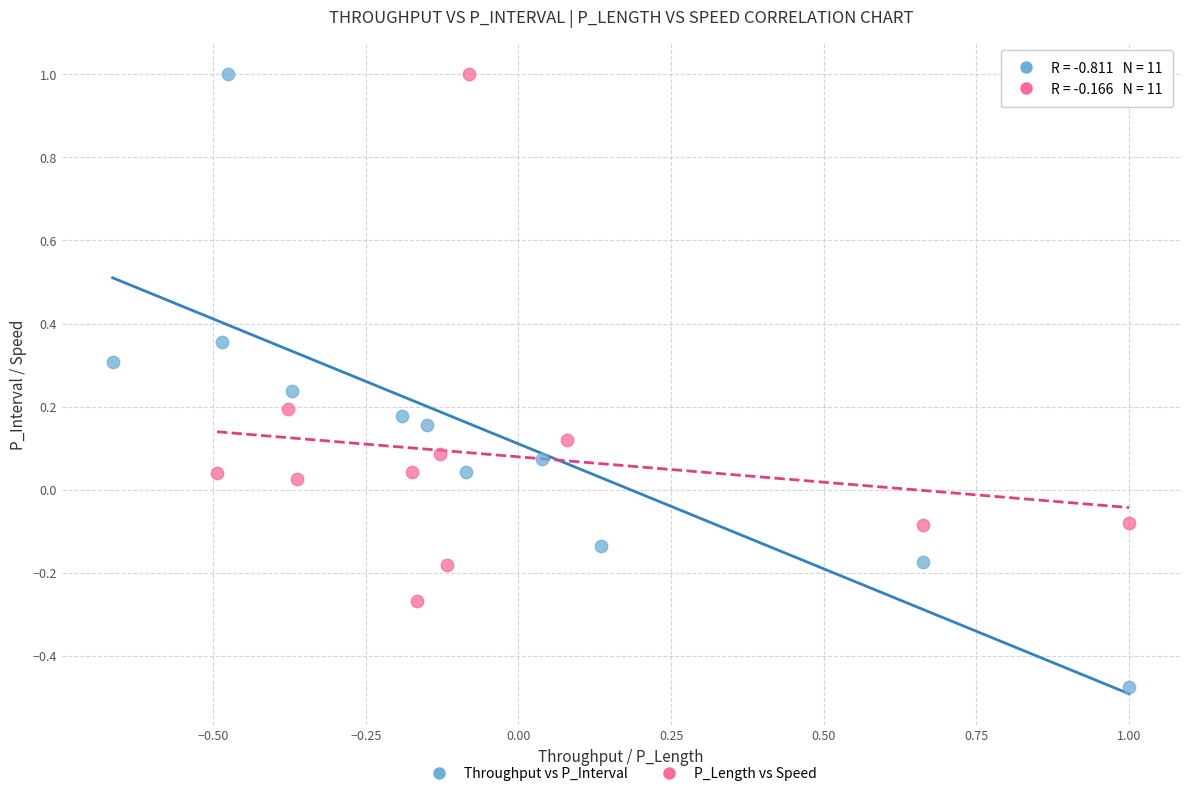

Which series contains the lowest Y value?

Throughput vs P_Interval